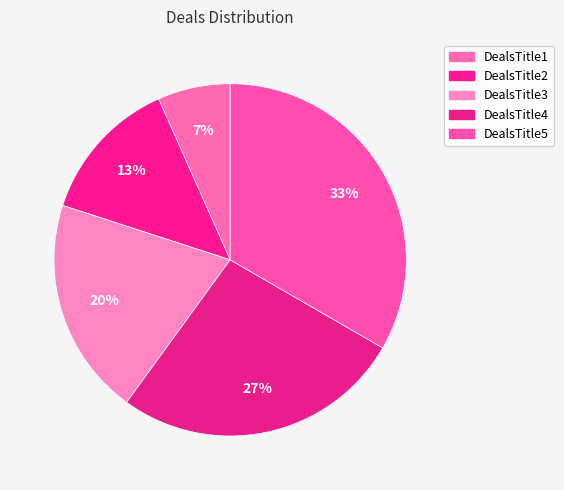

The DealsTitle2 slice represents 13% of the pie. True or false?

True